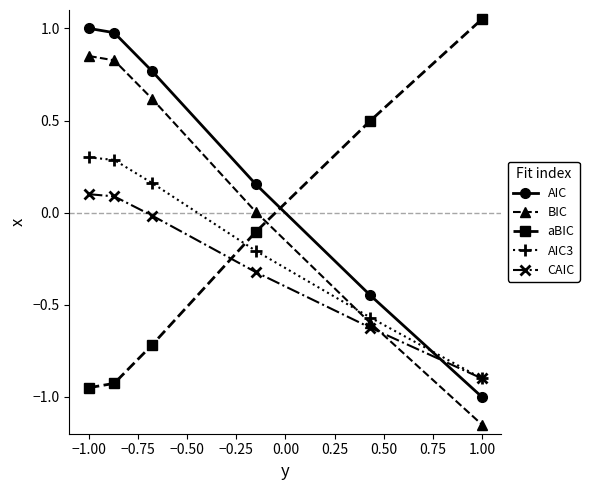

What is the maximum value for AIC3?

0.3